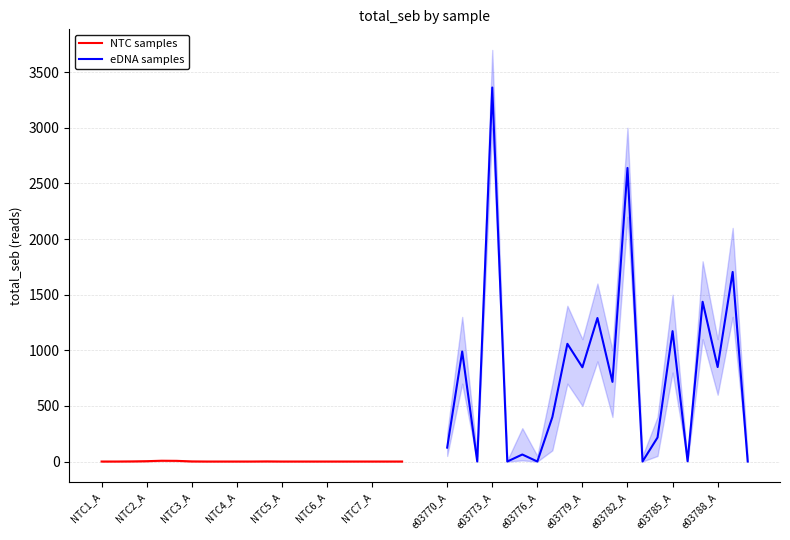

Which has a higher value, 19 or NTC5_A?

NTC5_A